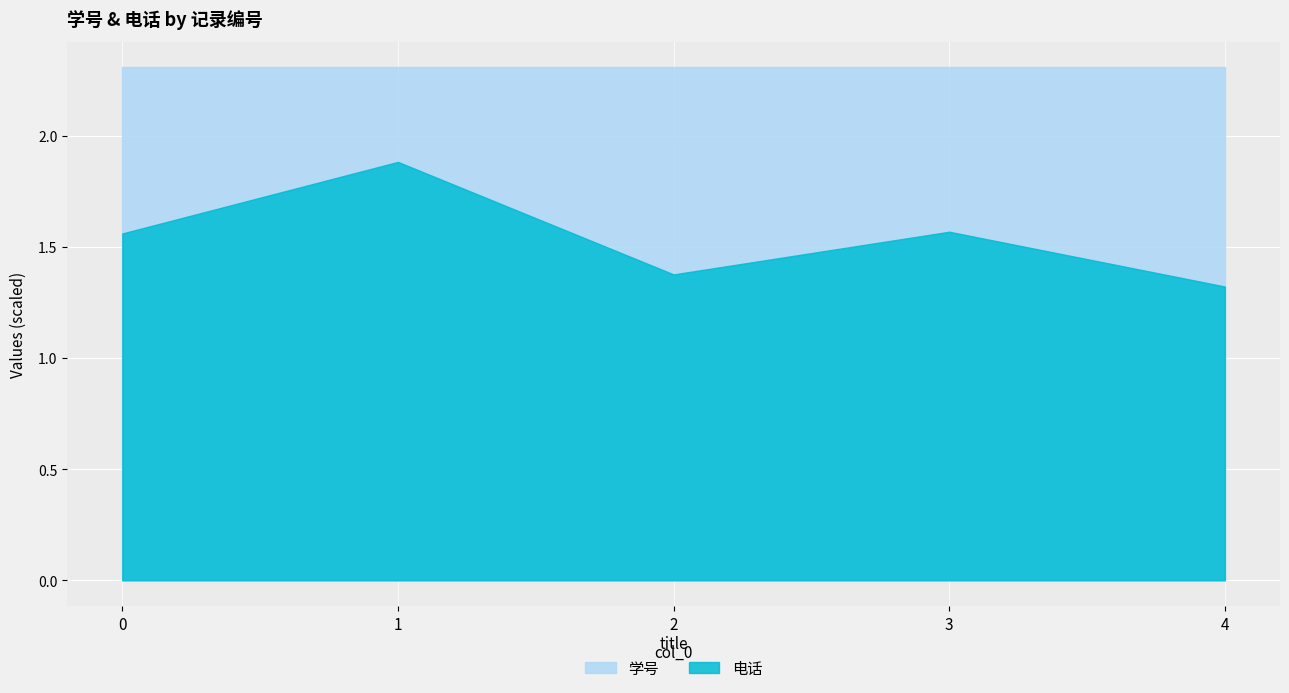

Rank the series at 0 from lowest to highest value.

电话, 学号